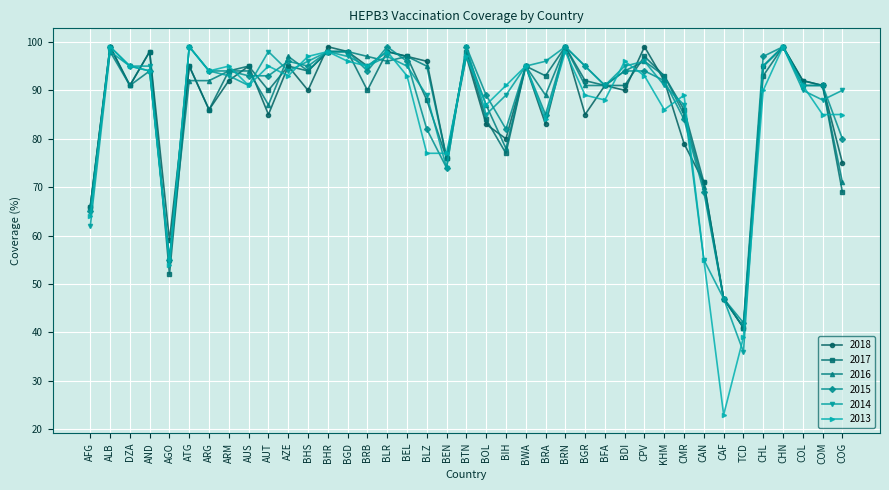

Which series has the largest range (max minus min)?

2013